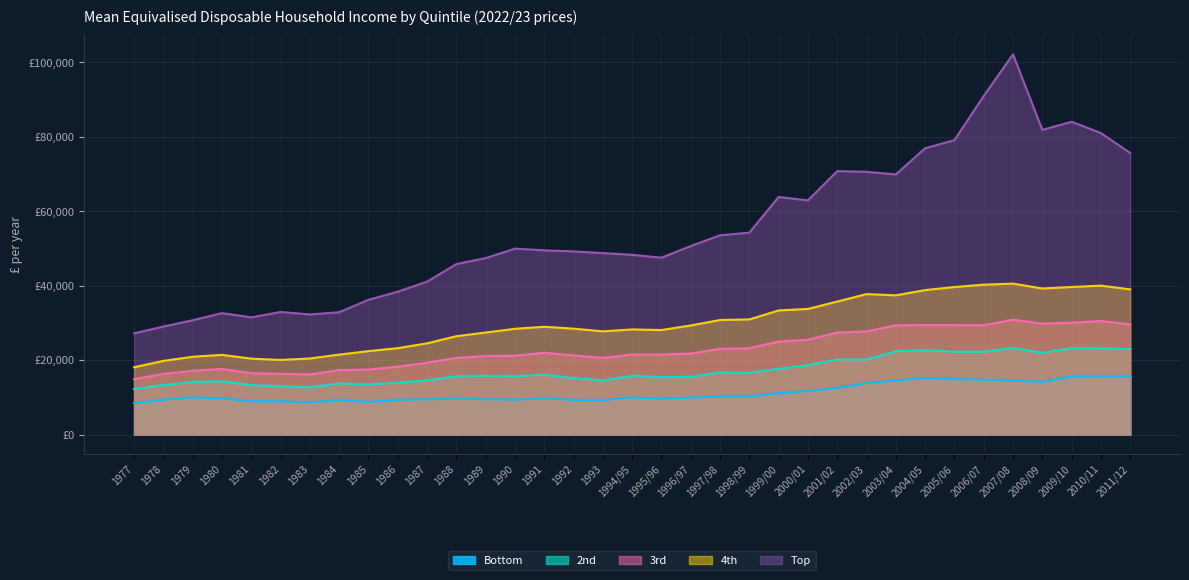

How many values in the 4th series exceed 28441?

17